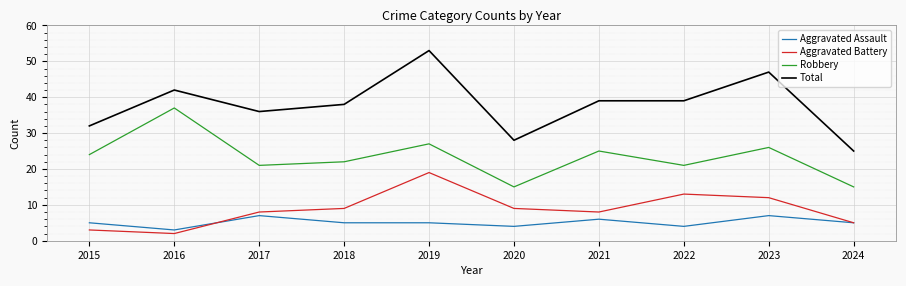

What is the sum of all Aggravated Battery values?

88